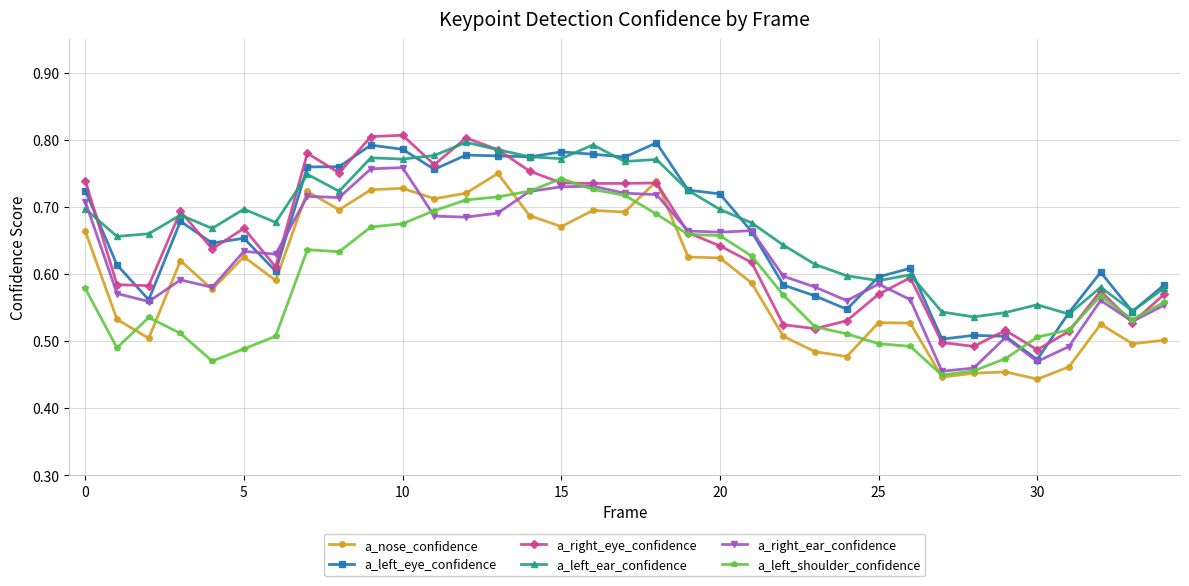

Count the a_nose_confidence values in the range 0 to 1.

35